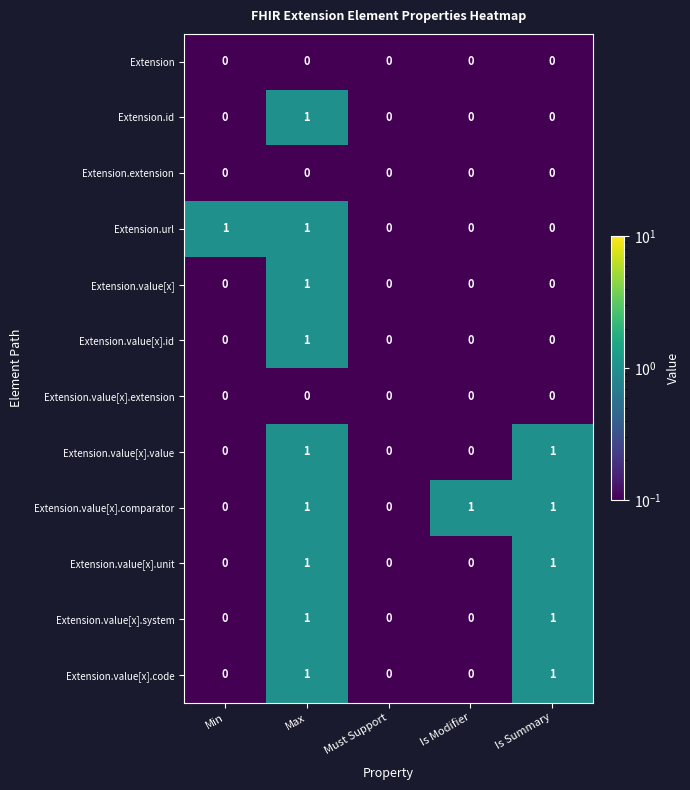

The Extension.value[x].id series shows -1 at Must Support. True or false?

False